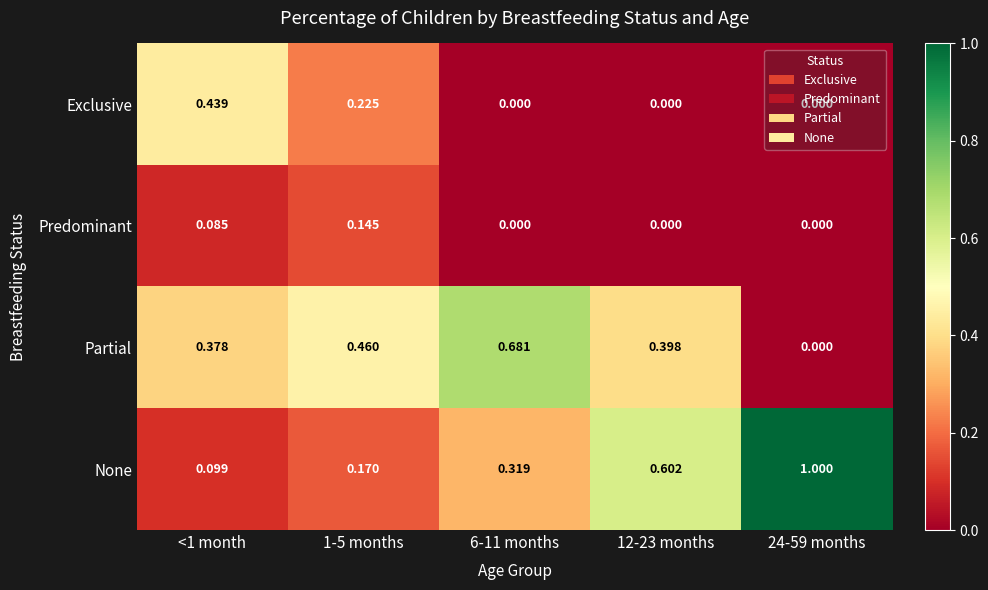

Which series has the widest spread of values?

None